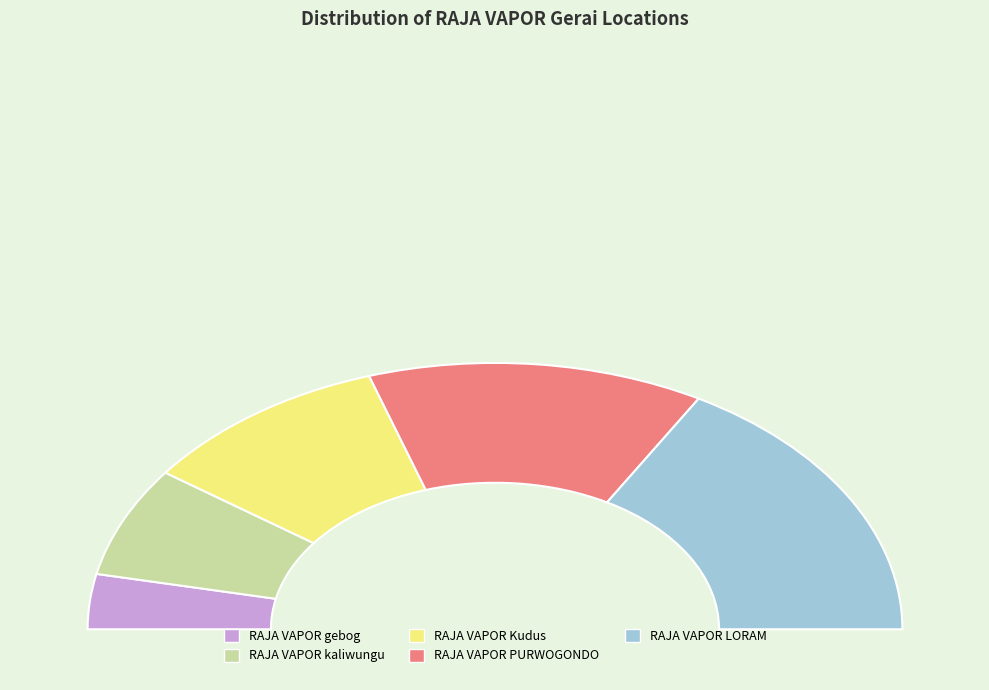

Is there a majority slice in this chart?

No